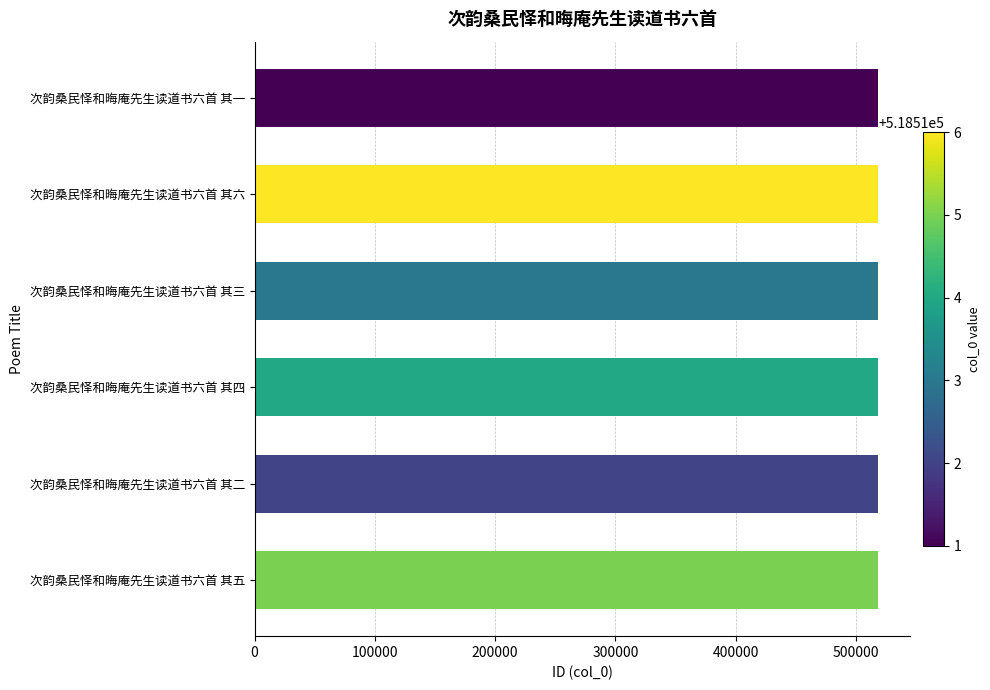

Count the values in the range 518512 to 518515.

4